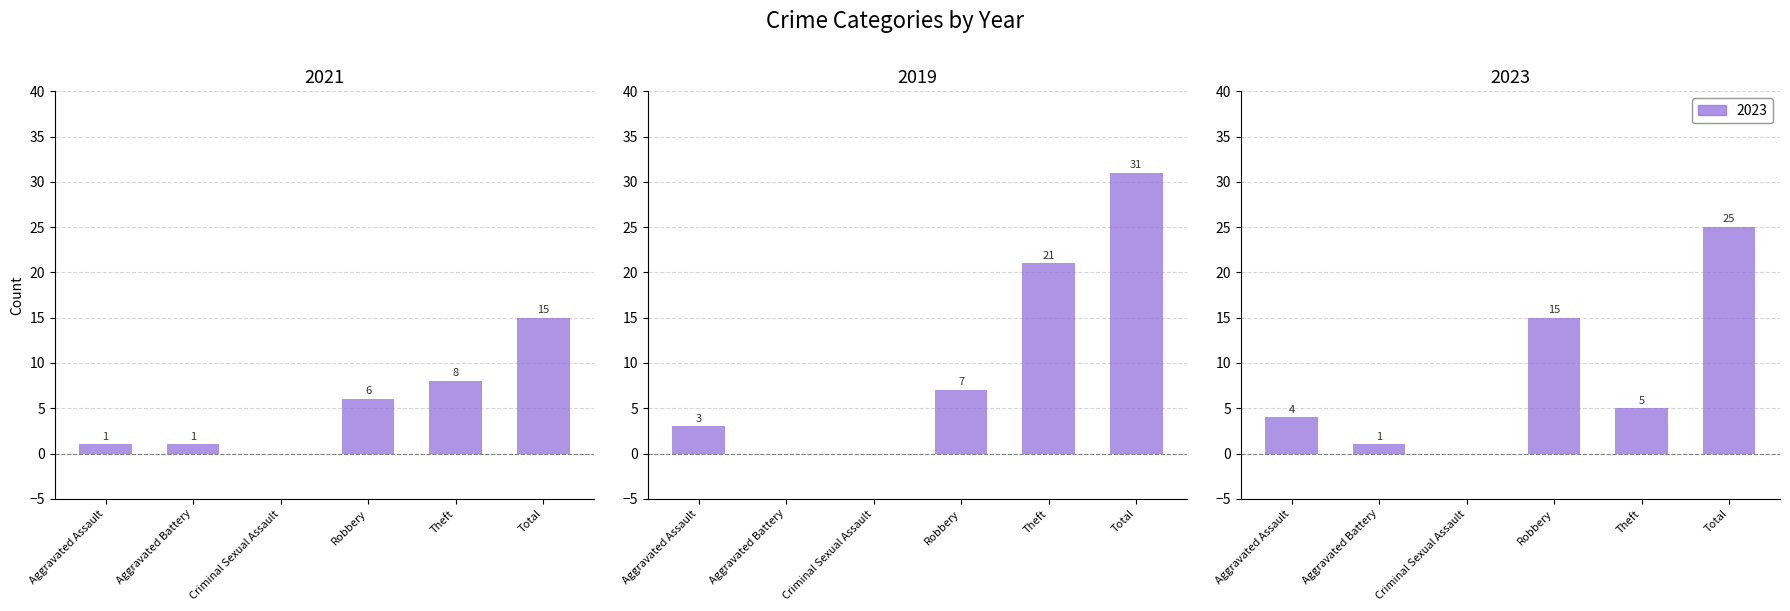

What is the label of the 1st bar from the right?

Total